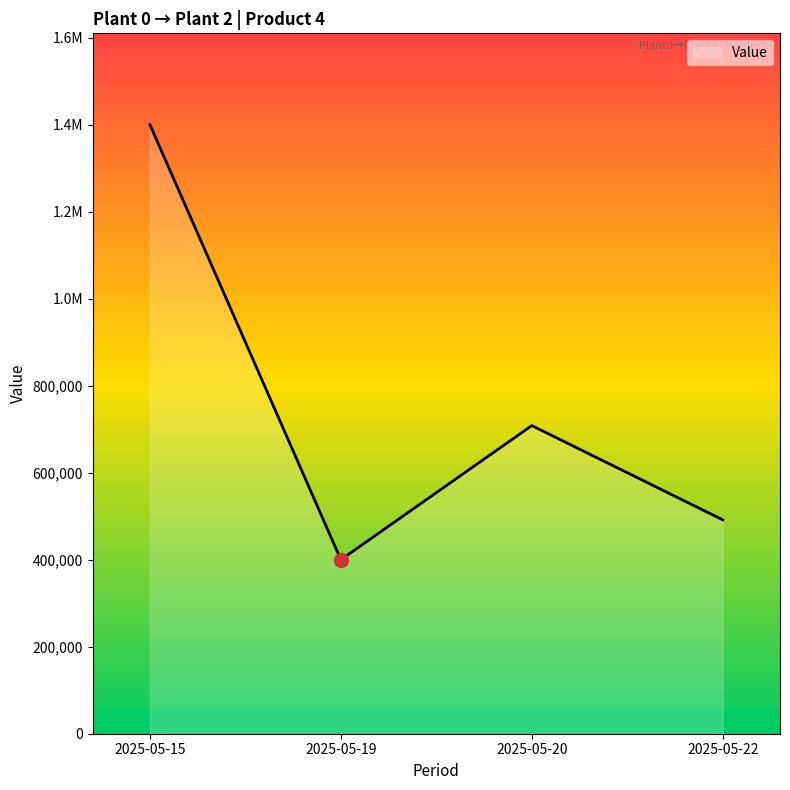

The chart shows a value of 883398 at 2025-05-22. True or false?

False